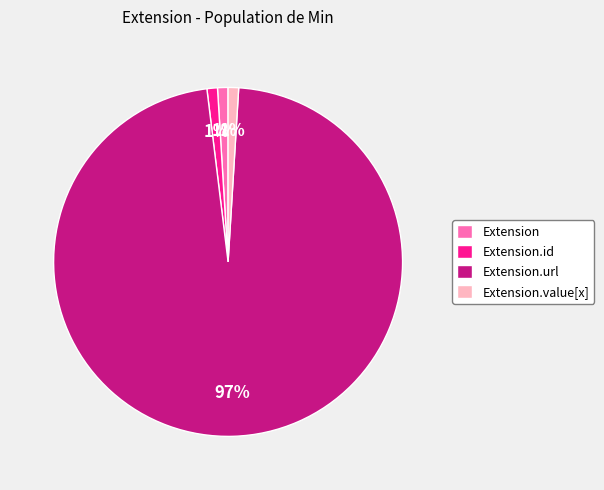

The Extension.value[x] slice represents 9% of the pie. True or false?

False